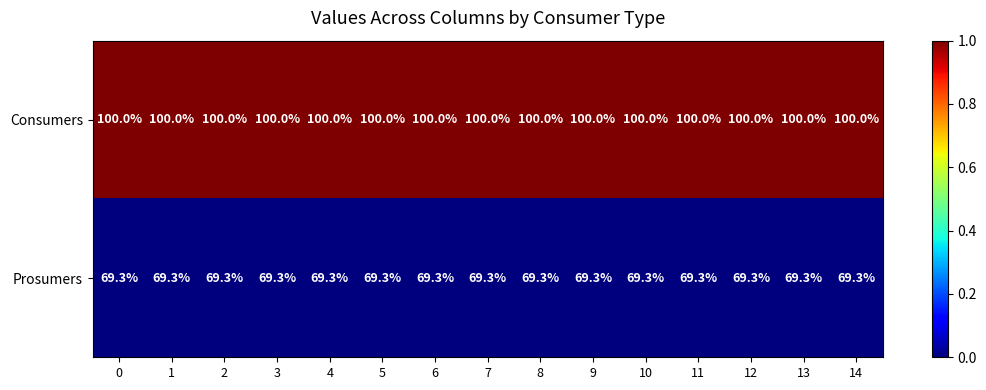

What is the greatest value displayed?

100.0